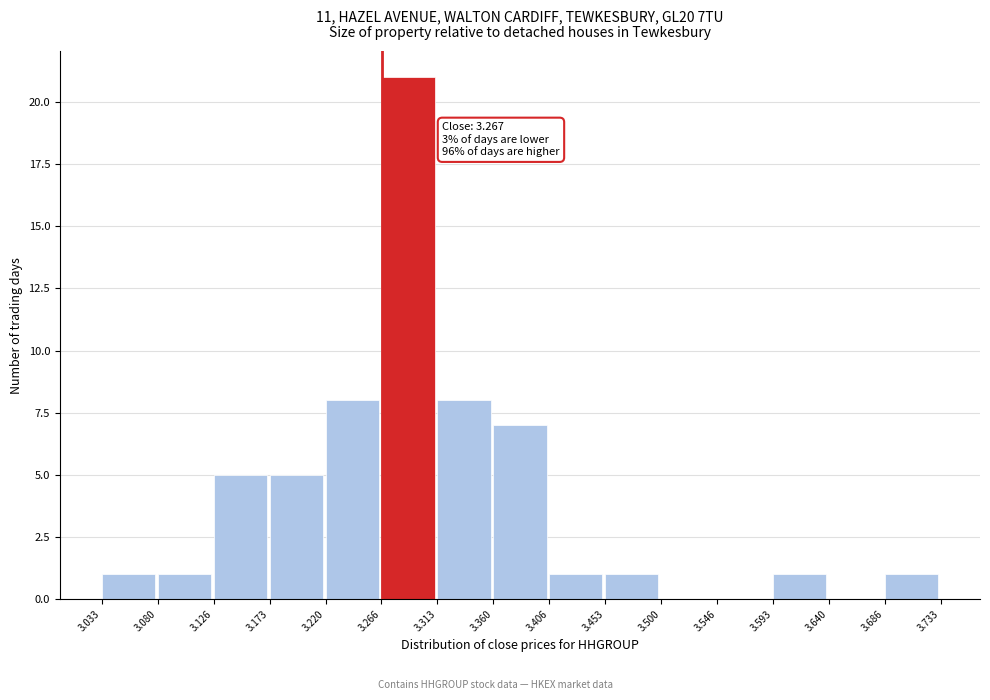

Over which range of the x-axis is the bar tallest?

3.266 to 3.313